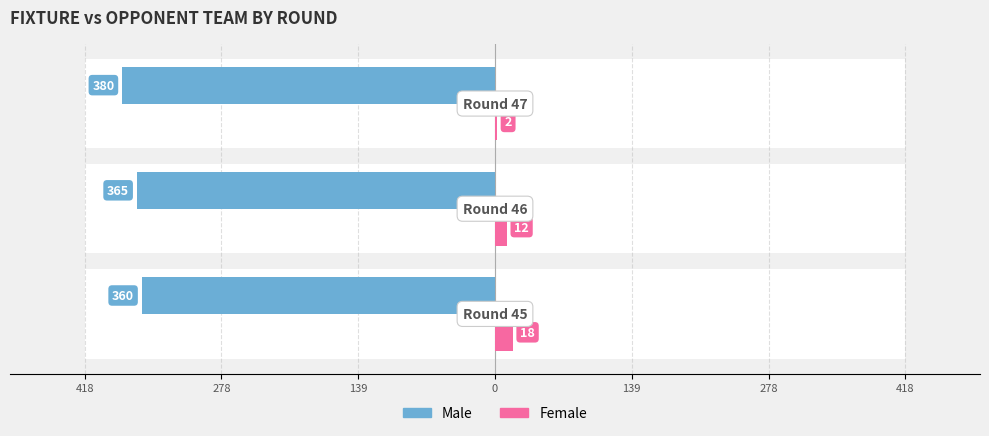

How many bars are there in total?

6